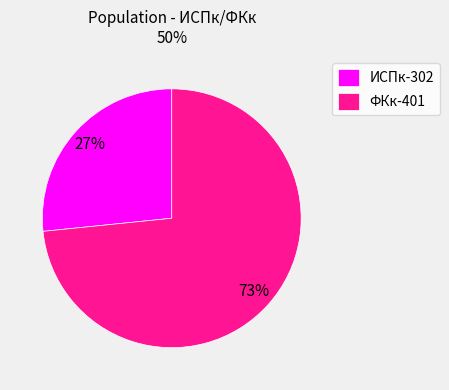

To the nearest percent, what portion does ИСПк-302 represent?

27%